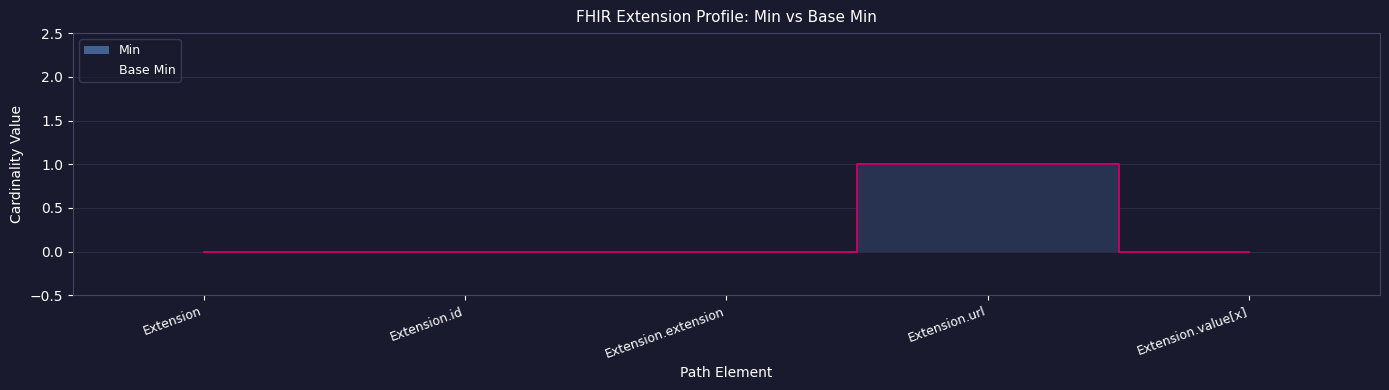

Is it true that Base Min equals 2 at Extension.url?

False